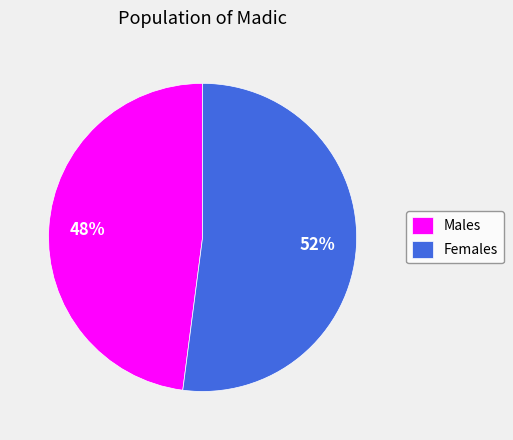

Rank the categories by value from lowest to highest.

Males, Females